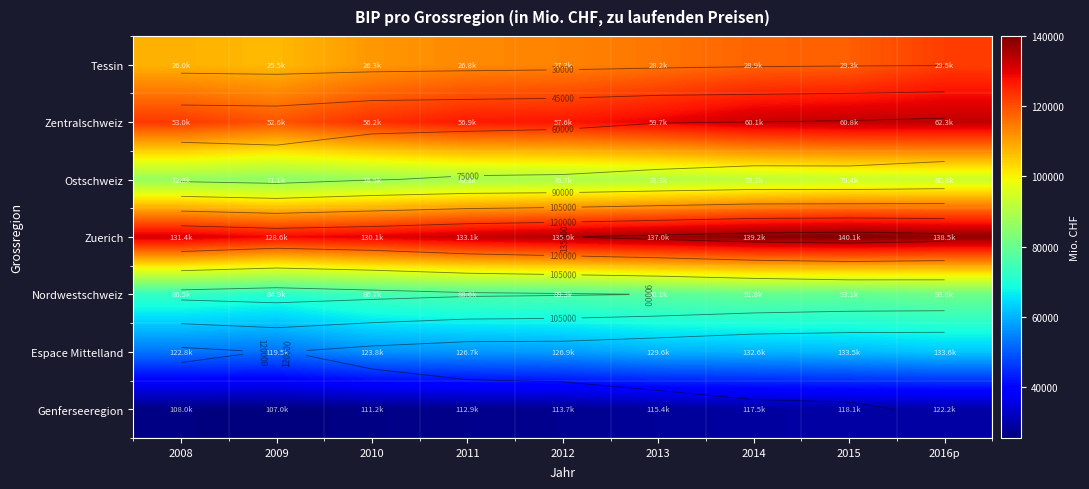

At which category does the chart reach its minimum across all series?

2009